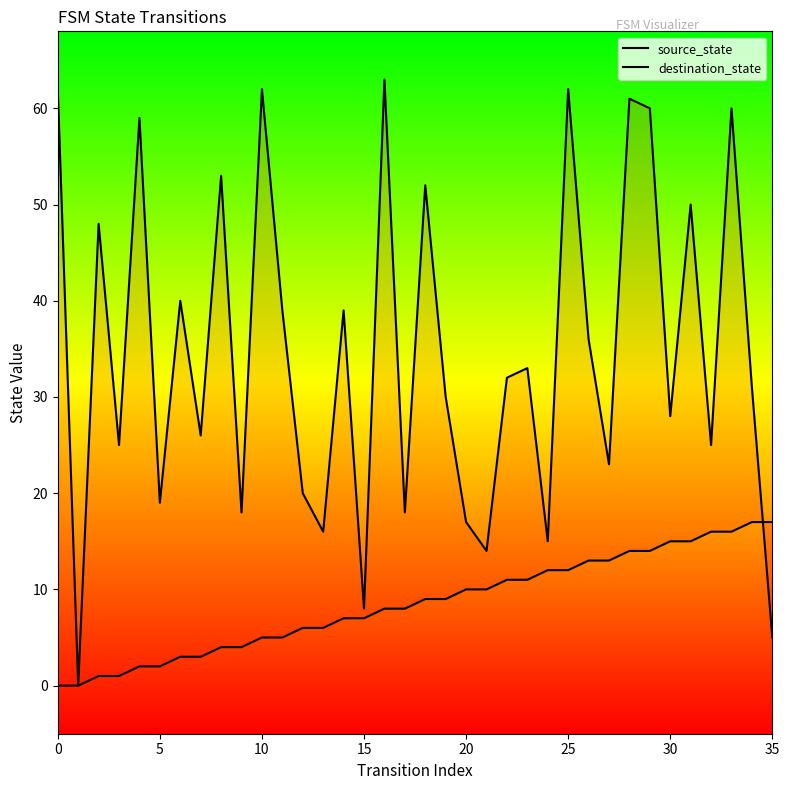

What is the label of the 13th point from the left?

12